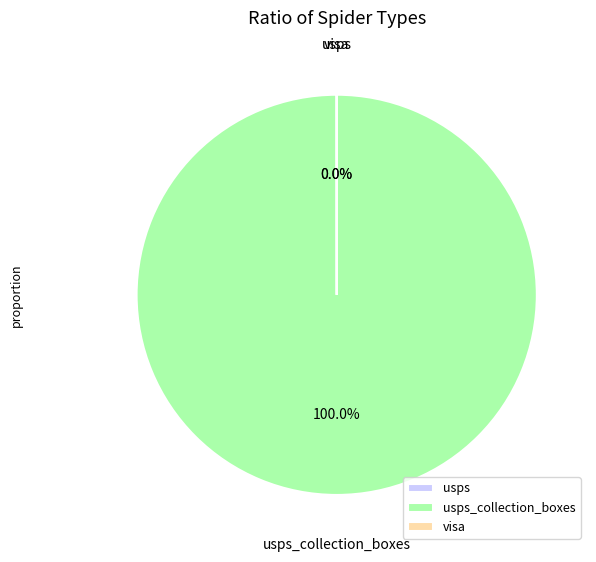

Does any single category account for the majority?

Yes